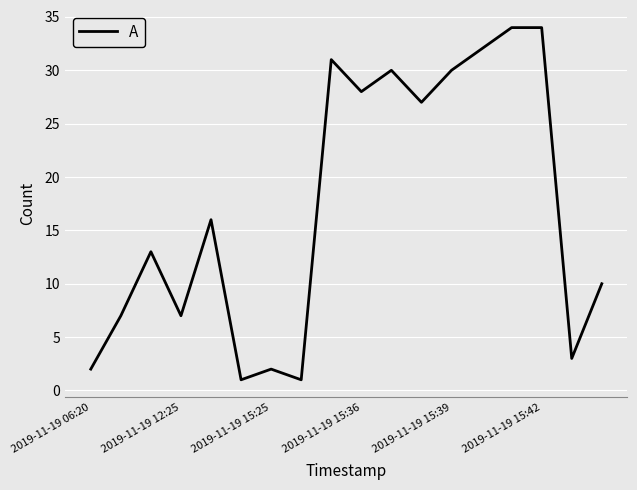

What is the difference between the maximum and minimum values?

33